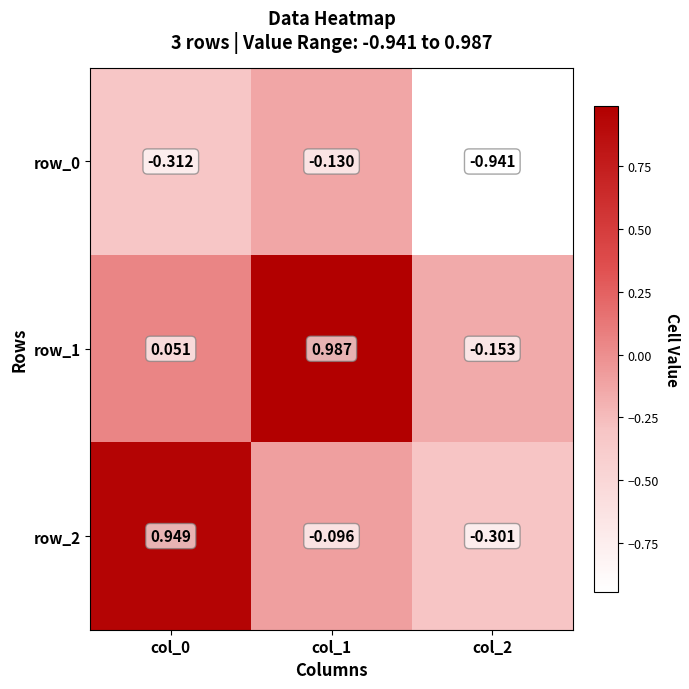

What is the average value of the row_1 series?

0.3